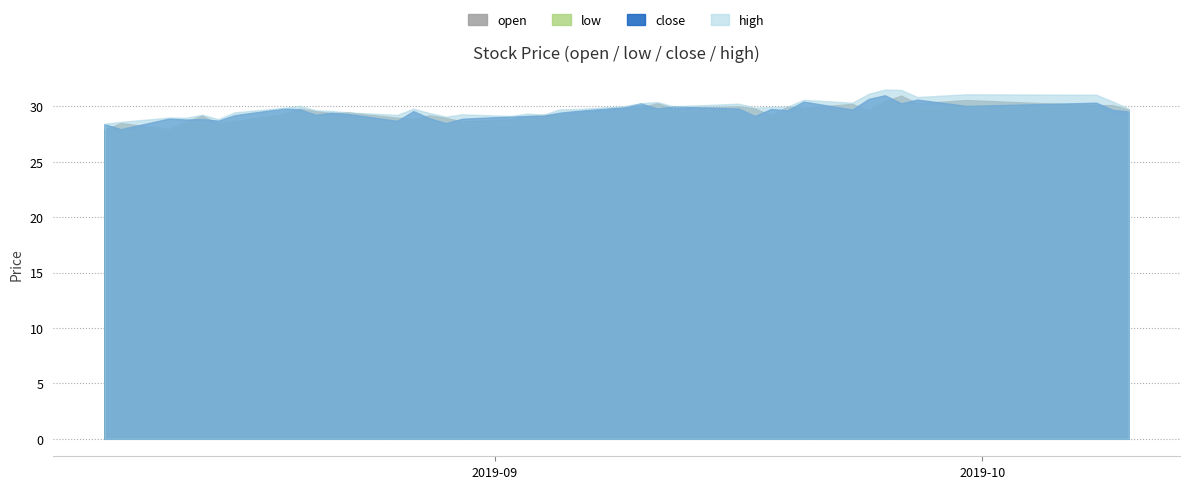

True or false: low has more than 0 interior local peaks.

True